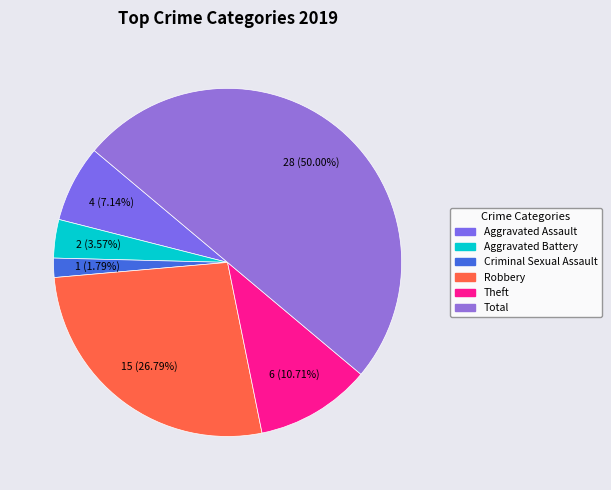

To the nearest percent, what is the difference between the largest and smallest slice percentages?

48%